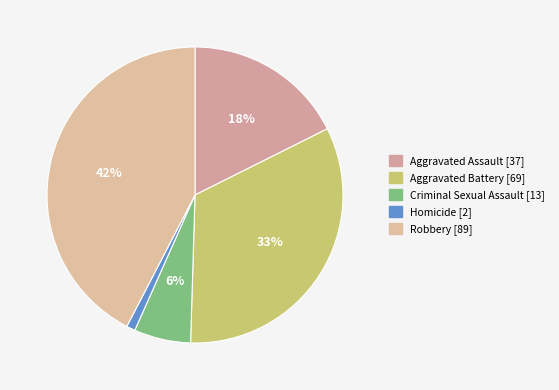

Rank the categories by value from highest to lowest.

Robbery, Aggravated Battery, Aggravated Assault, Criminal Sexual Assault, Homicide